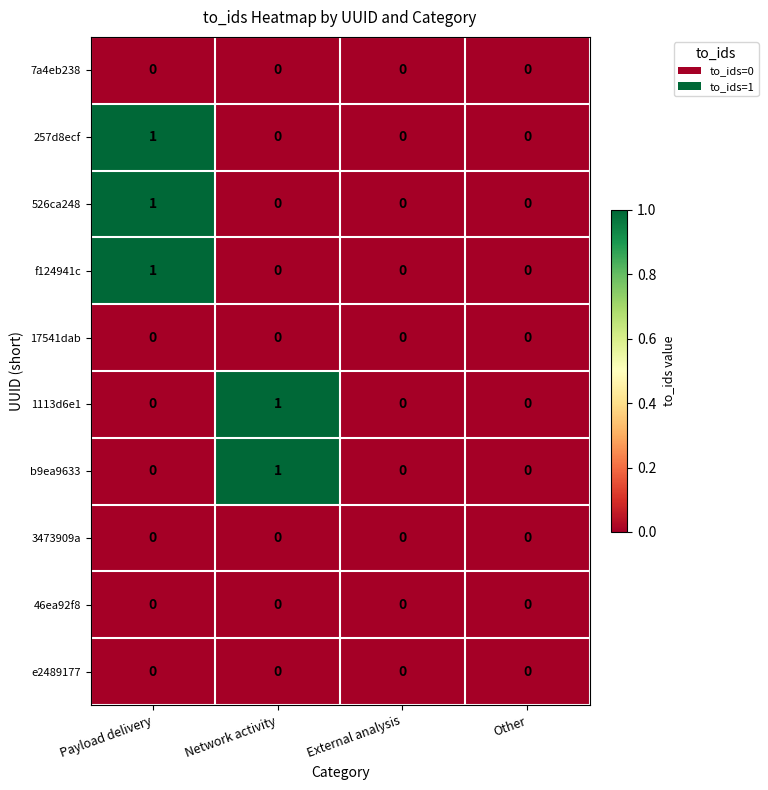

The value of b9ea9633 at Payload delivery is 0. True or false?

True